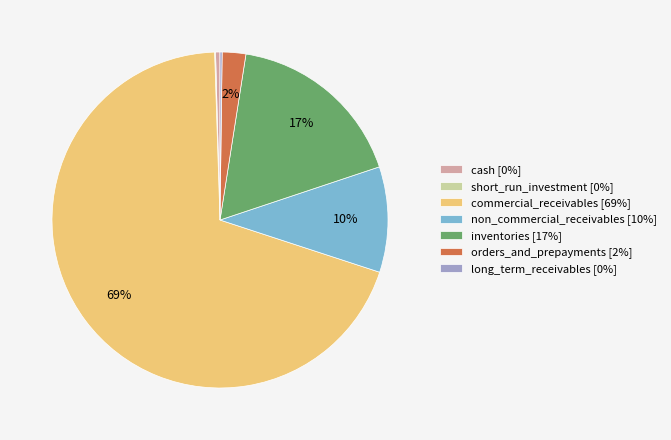

Is the sum of non_commercial_receivables [10%] and inventories [17%] greater than half?

No